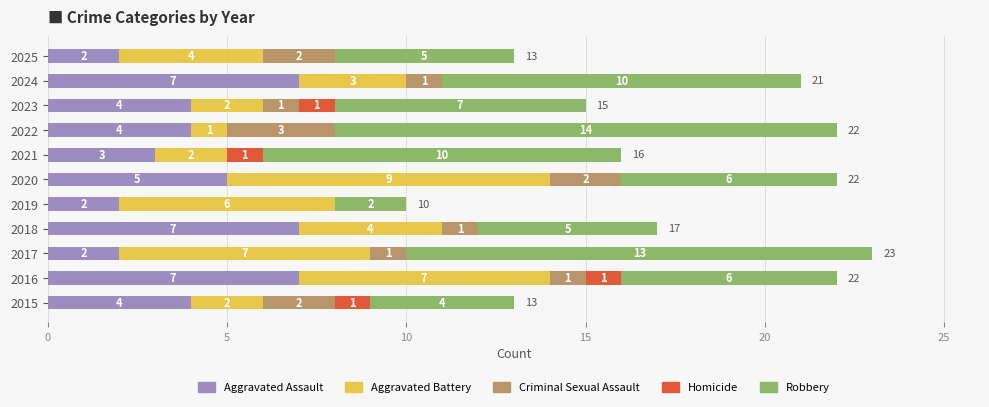

At which category is the sum across all series the highest?

2017